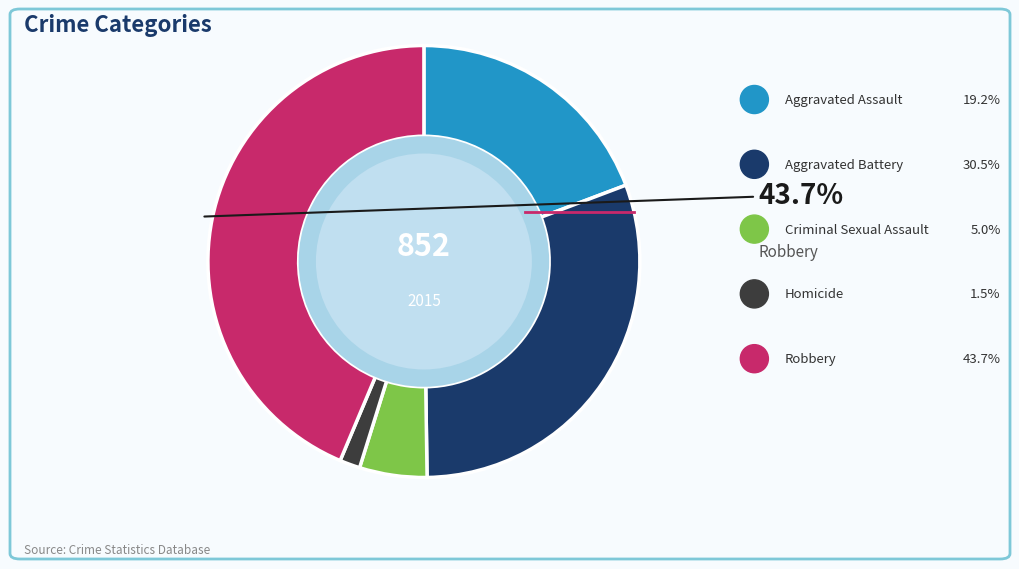

What portion of the pie excludes Homicide?

98.5%